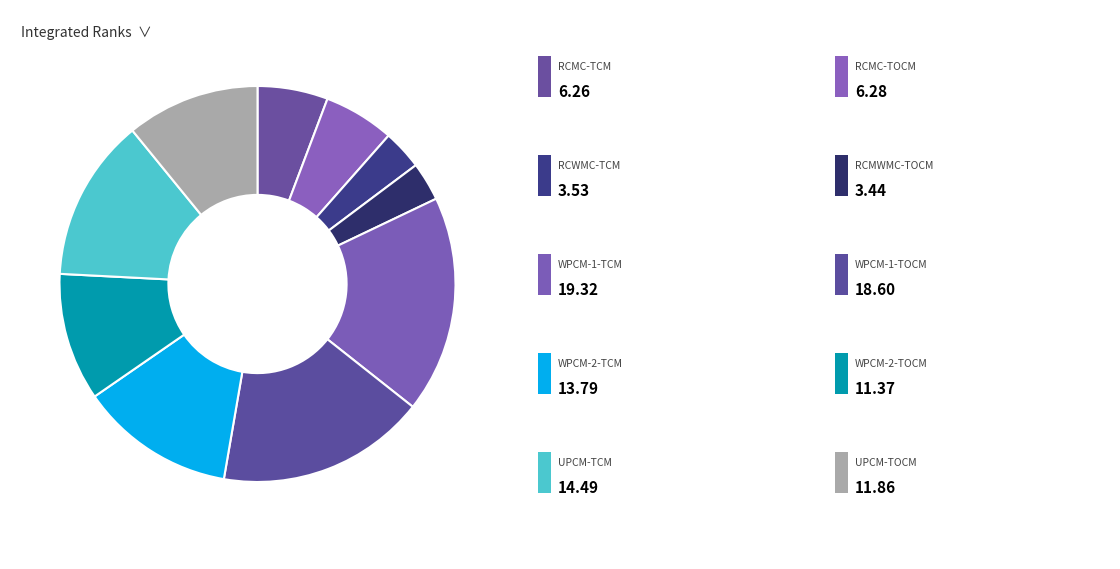

Which category has the biggest portion of the pie?

WPCM-1-TCM